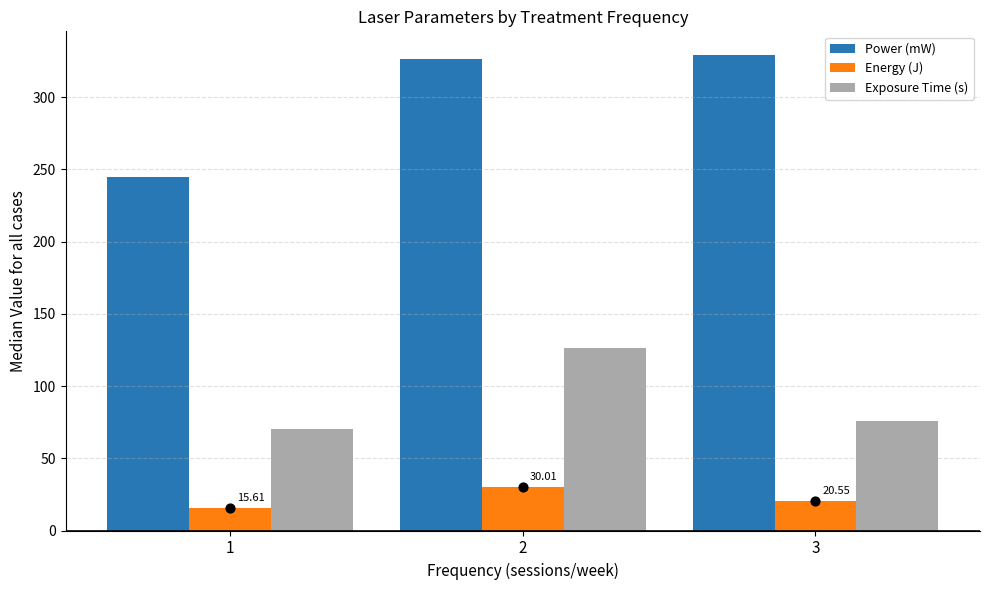

At which category is the sum across all series the highest?

2